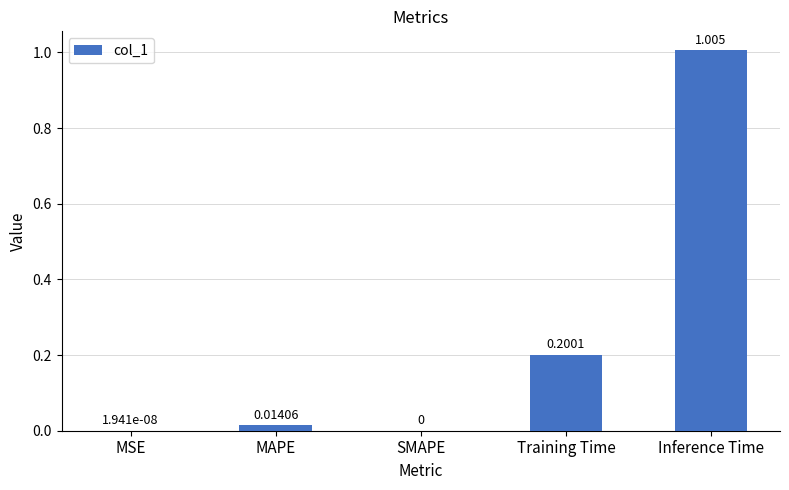

Which has a higher value, MAPE or SMAPE?

MAPE